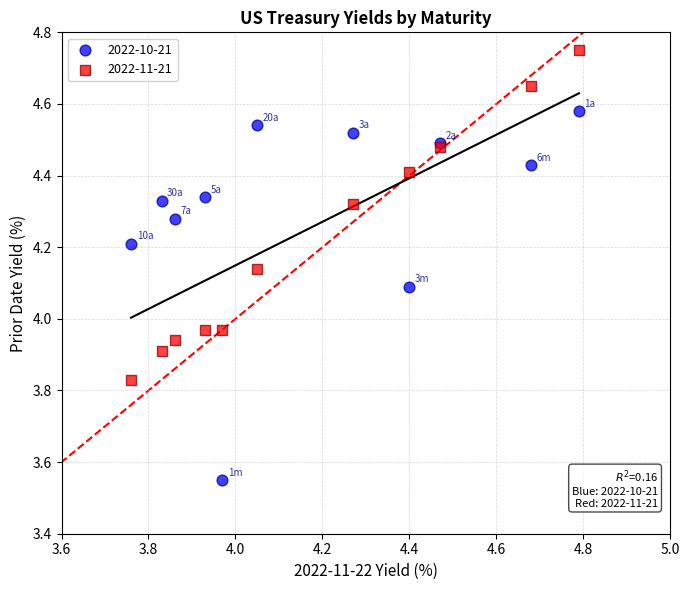

What is the X range (max minus min) for the scatter plot?

1.0